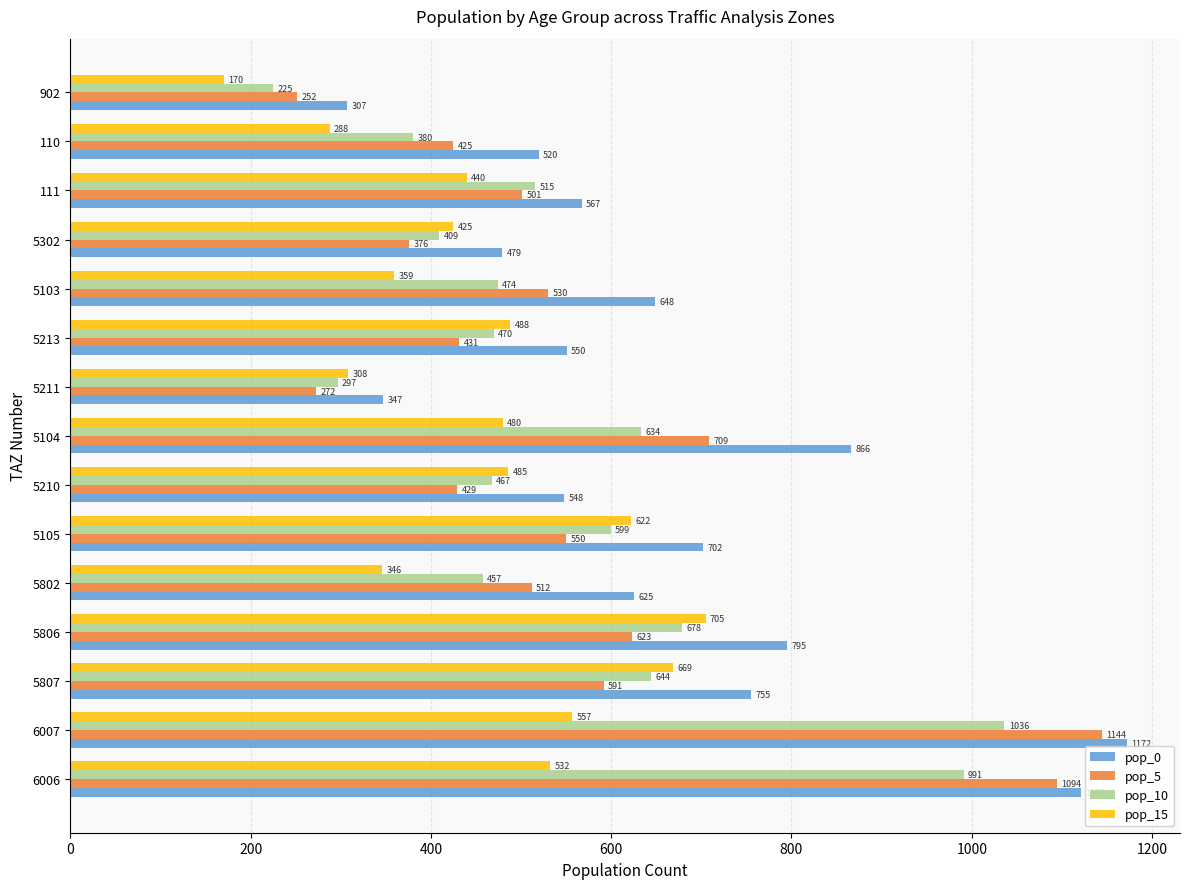

What is the greatest value displayed?

1172.3